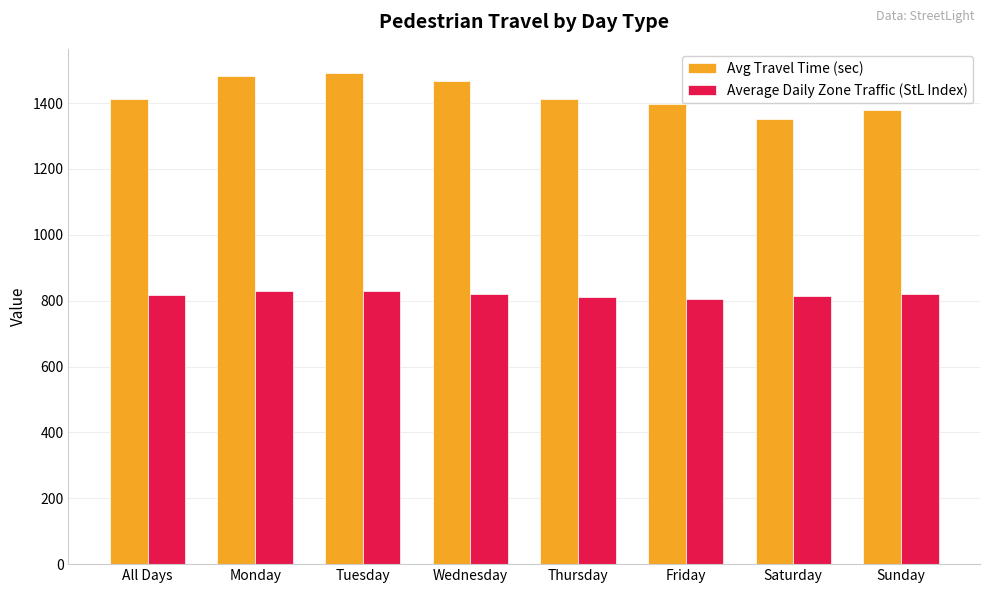

How many series are shown in this chart?

2